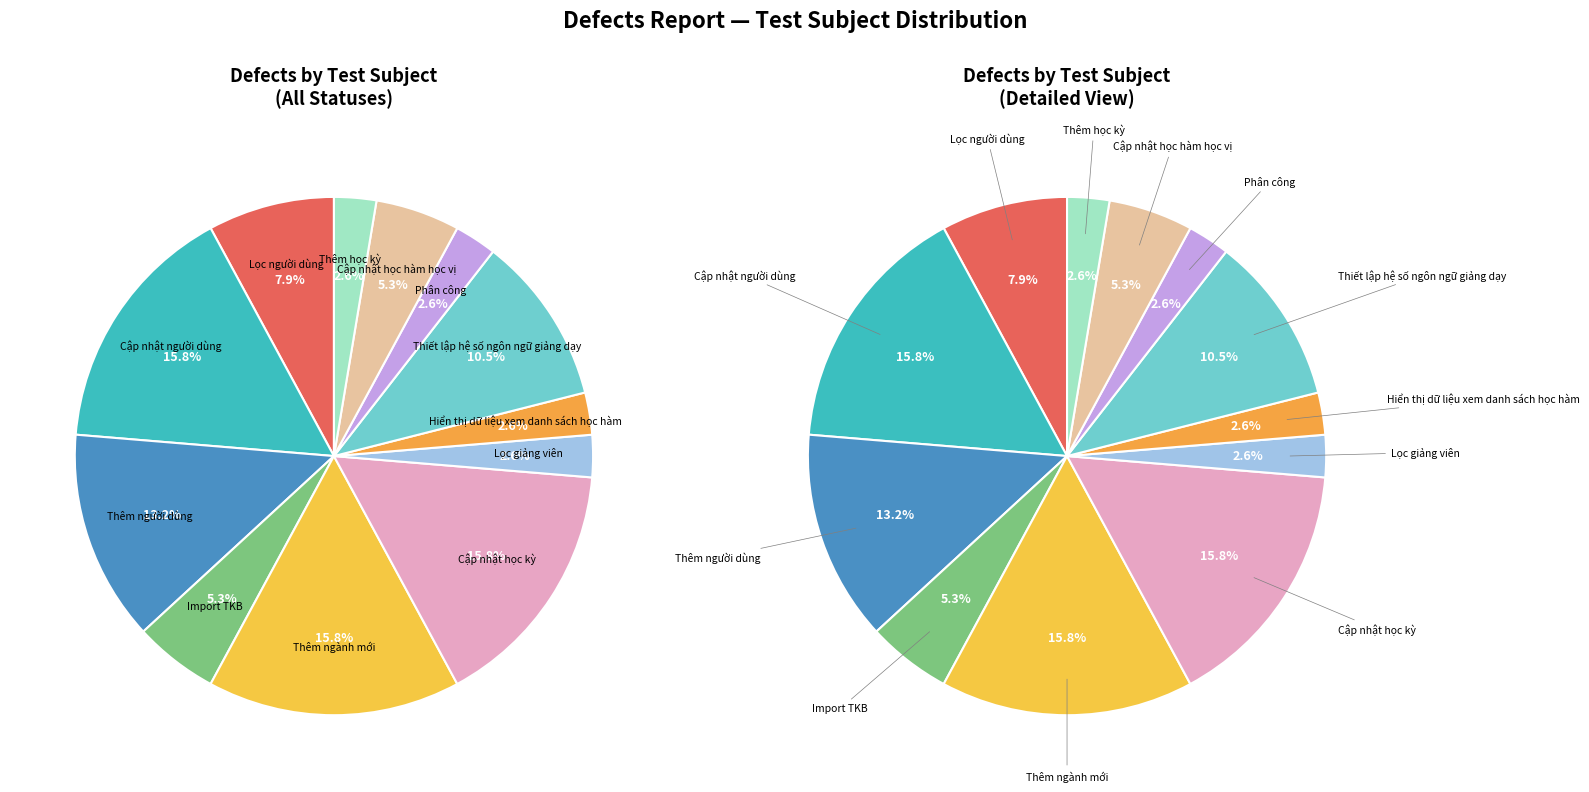

To the nearest percent, what is the difference between the Phân công and Thiết lập hệ số ngôn ngữ giảng dạy slice percentages?

8%